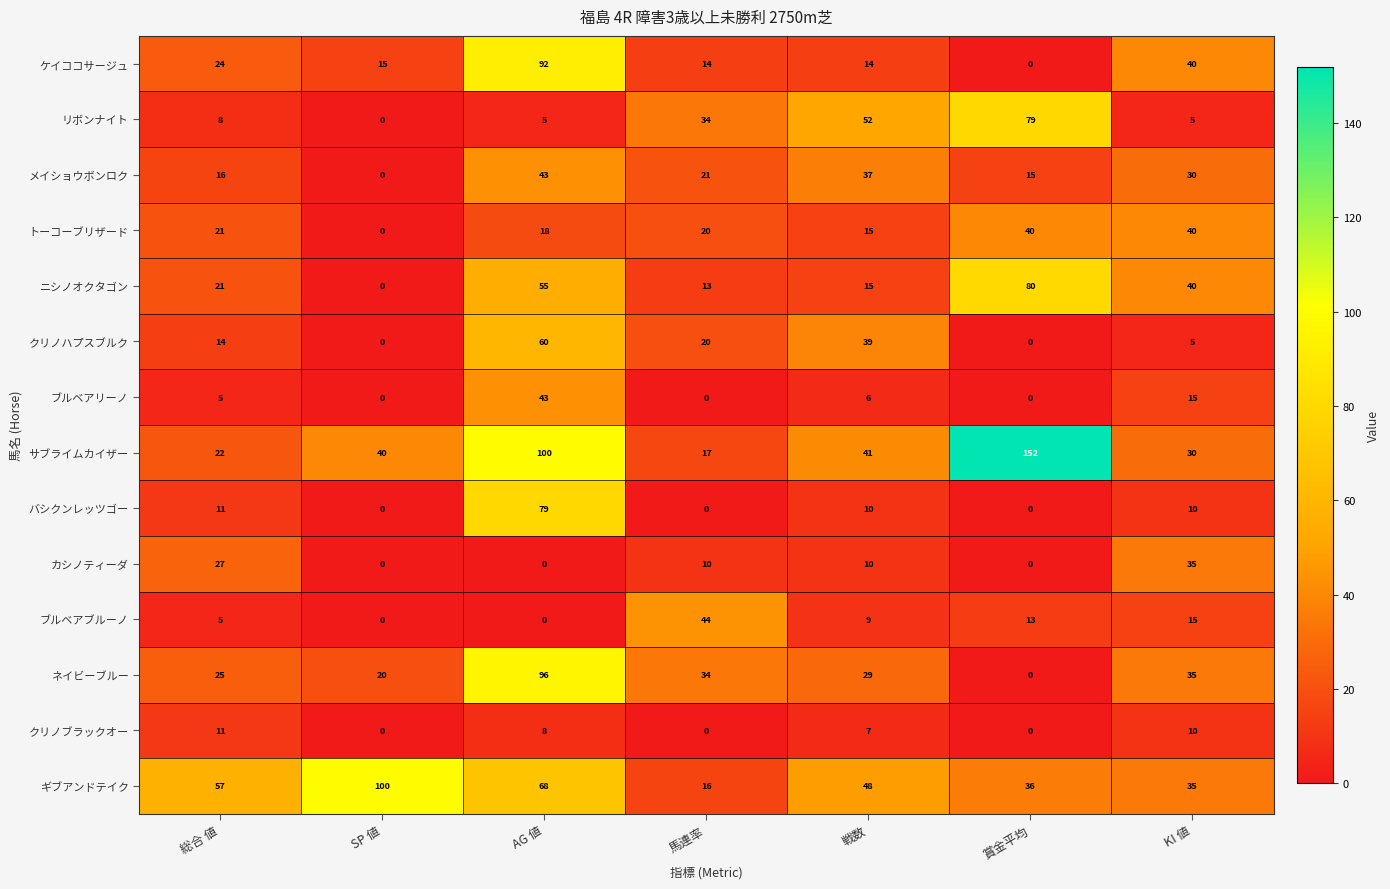

At which category is the sum across all series the highest?

AG 値